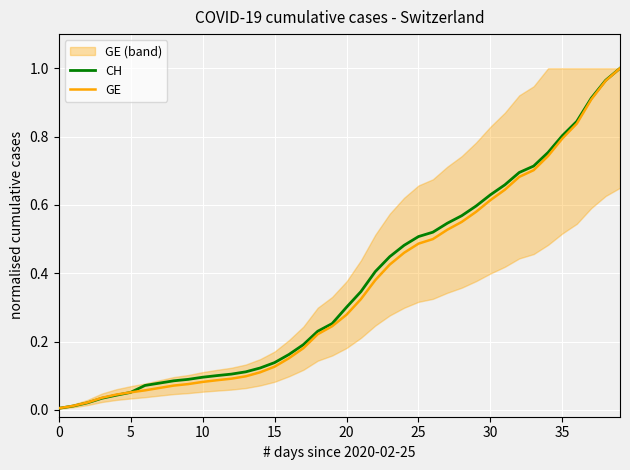

True or false: CH has more than 0 points higher than both neighbors.

False